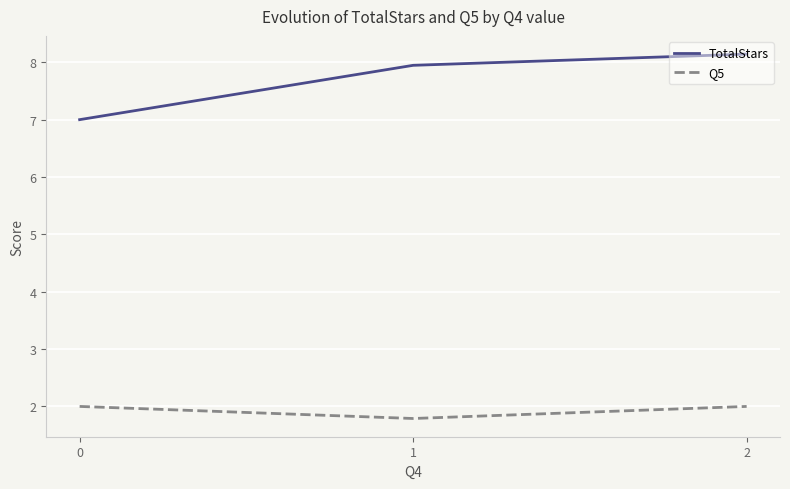

True or false: Q5 has a value of 1.8 at 1.

True